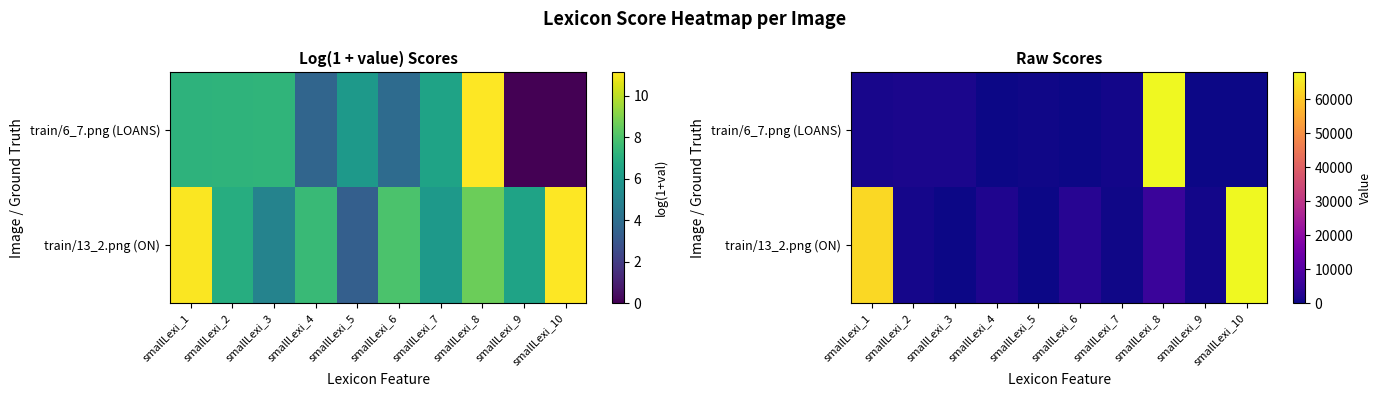

At how many categories does at least one series exceed 41018?

3